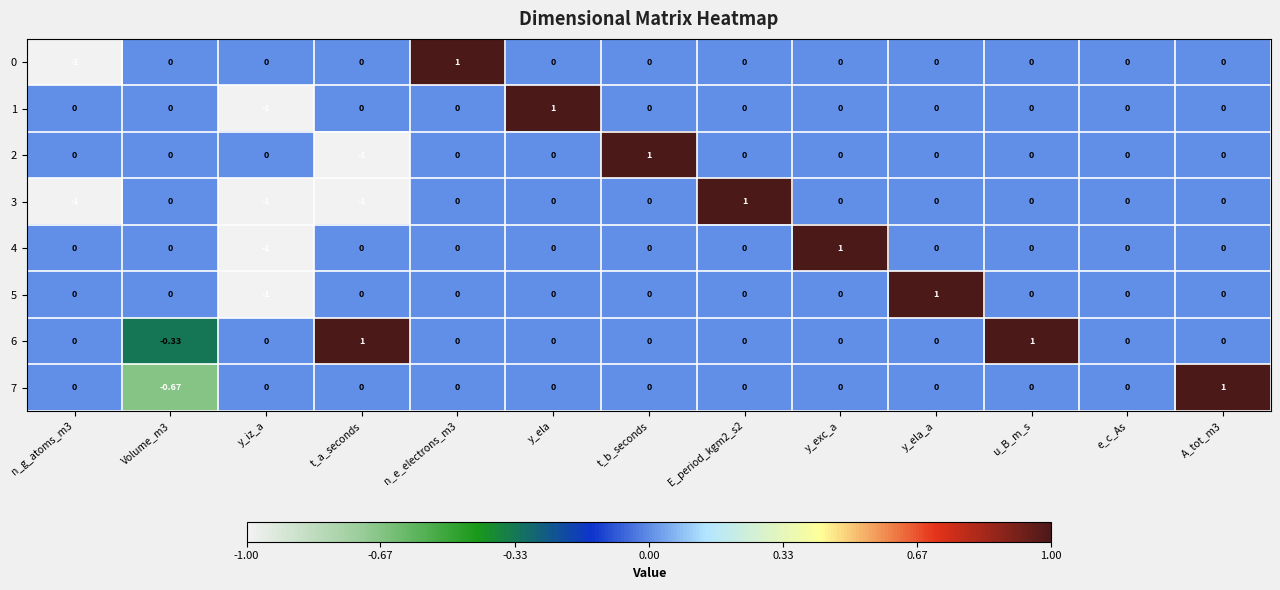

Which category has the highest value in the 5 series?

y_ela_a